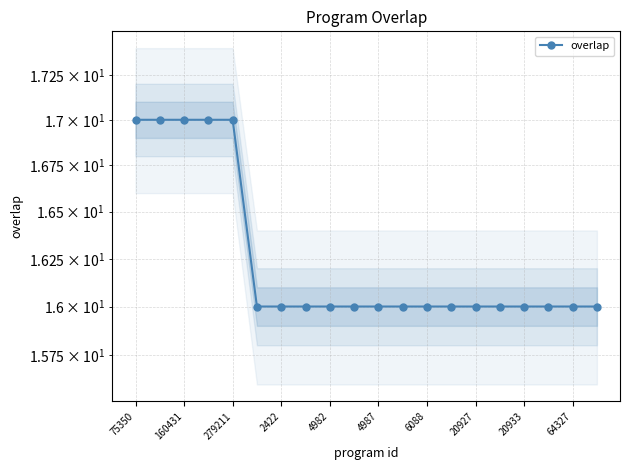

What is the difference between the maximum and minimum values?

1